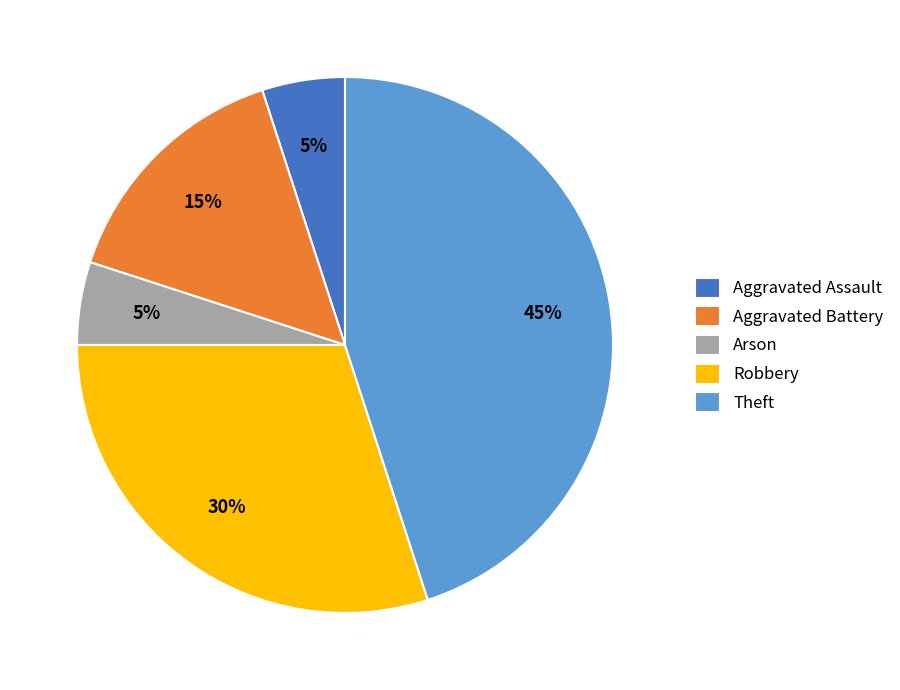

Between Theft and Robbery, which is larger?

Theft